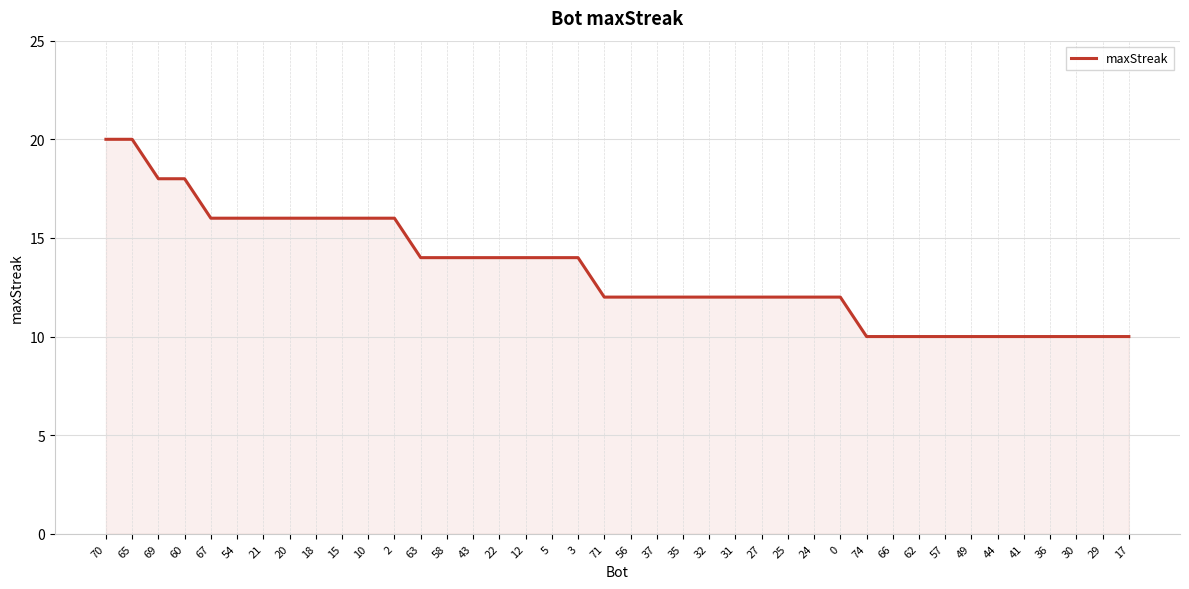

What is the difference between the values at 22 and 56?

2